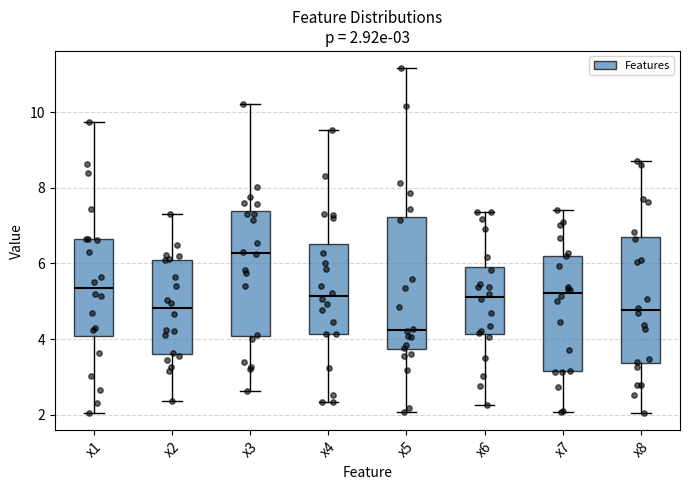

Which box has the highest median line?

x3